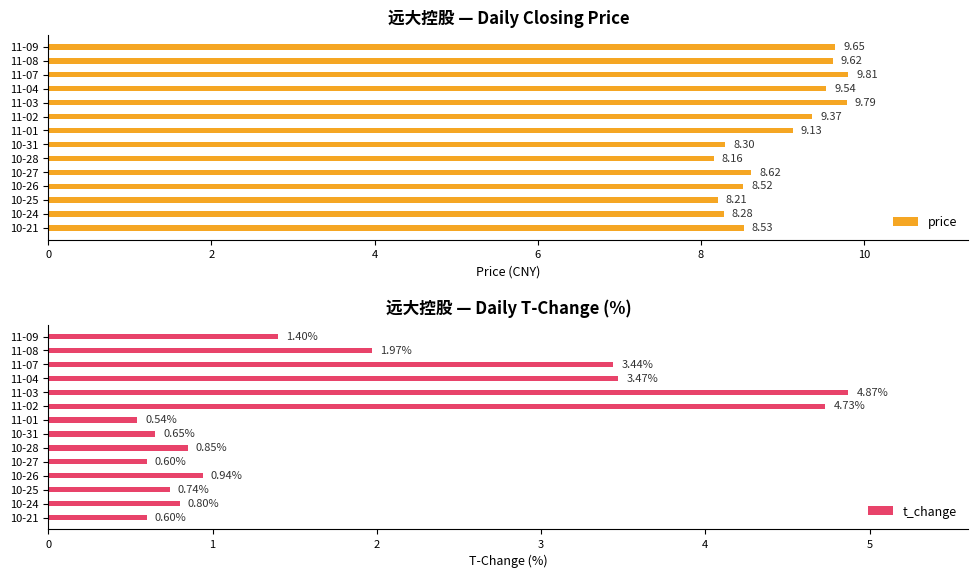

Reading right to left, list all the values displayed in this chart.

price: 8.5	8.3	8.2	8.5	8.6	8.2	8.3	9.1	9.4	9.8	9.5	9.8	9.6	9.7
t_change: 0.6	0.8	0.7	0.9	0.6	0.8	0.7	0.5	4.7	4.9	3.5	3.4	2.0	1.4